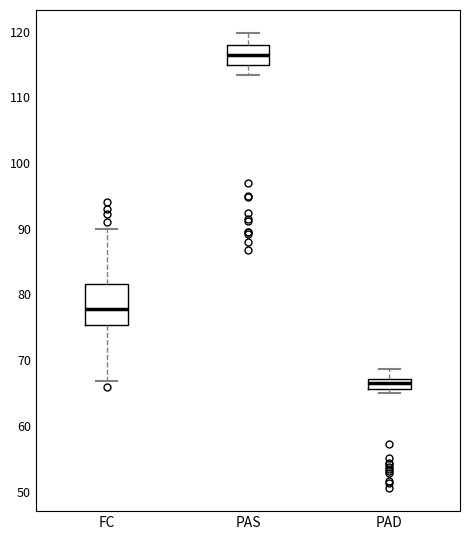

Which box's median line is the lowest?

PAD